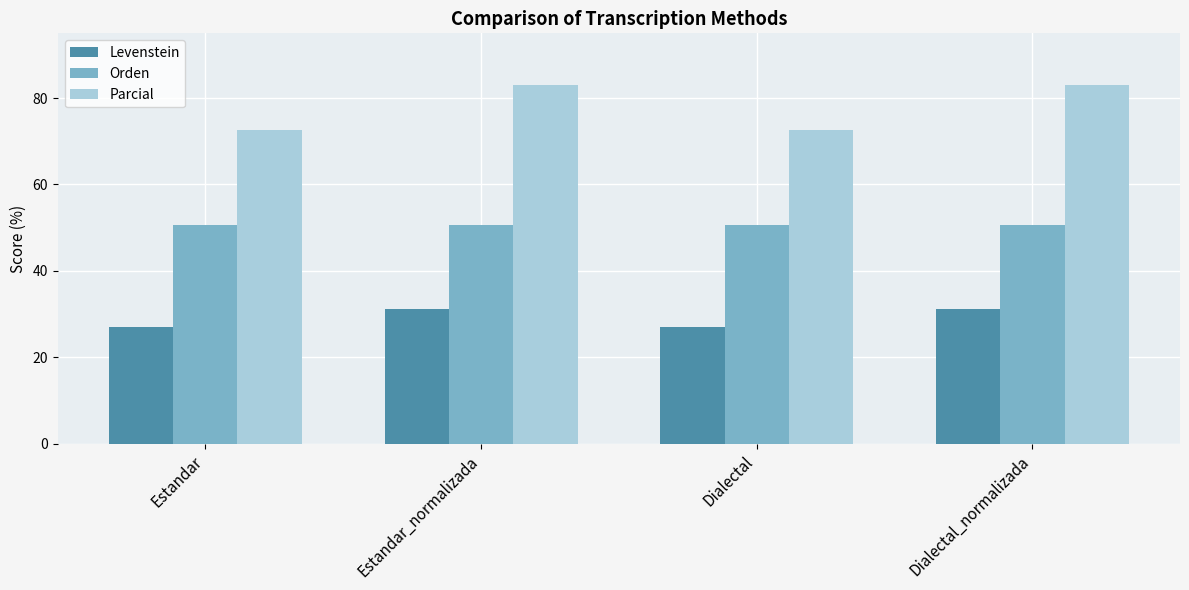

Which series has the largest range (max minus min)?

Parcial